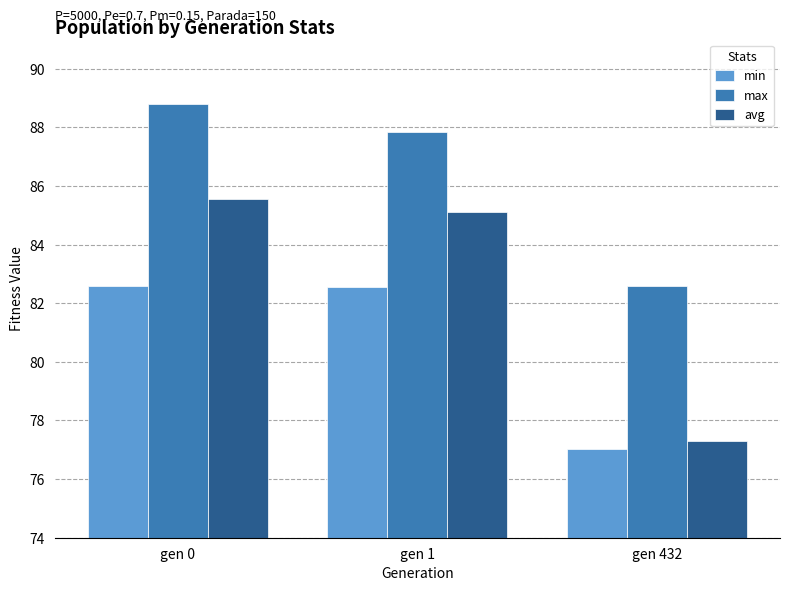

List the series in order of their peak value, highest first.

max, avg, min